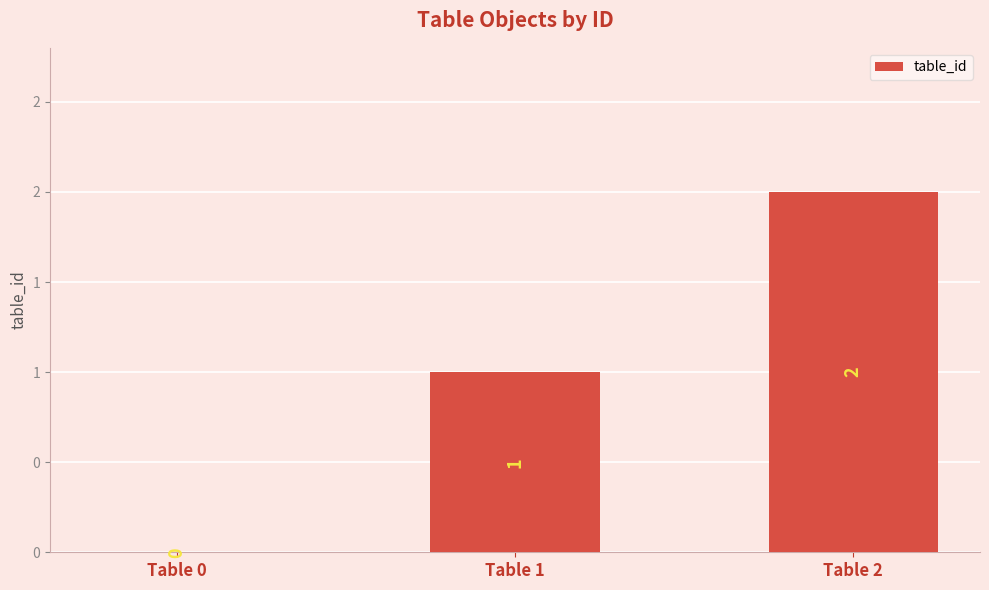

How many data points are less than 1?

1